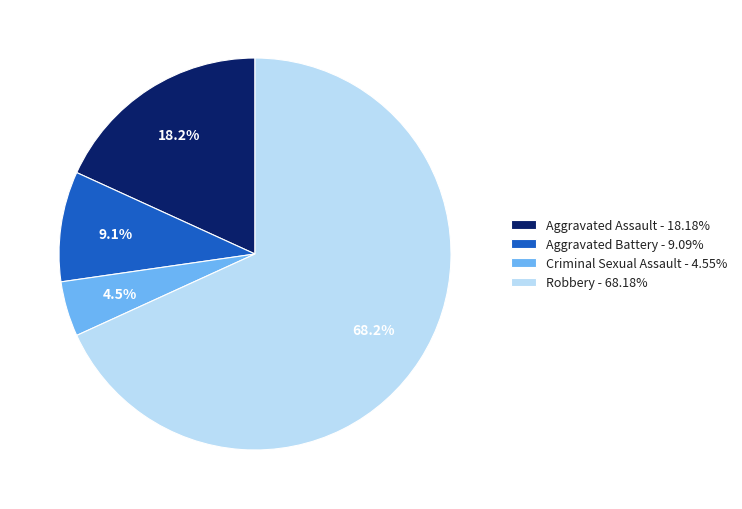

True or false: Aggravated Assault accounts for 18% of the total.

True